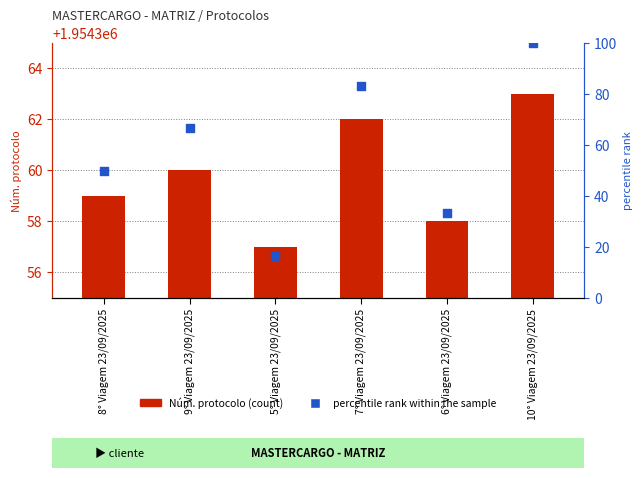

Which series contains the highest Y value?

percentile rank within the sample